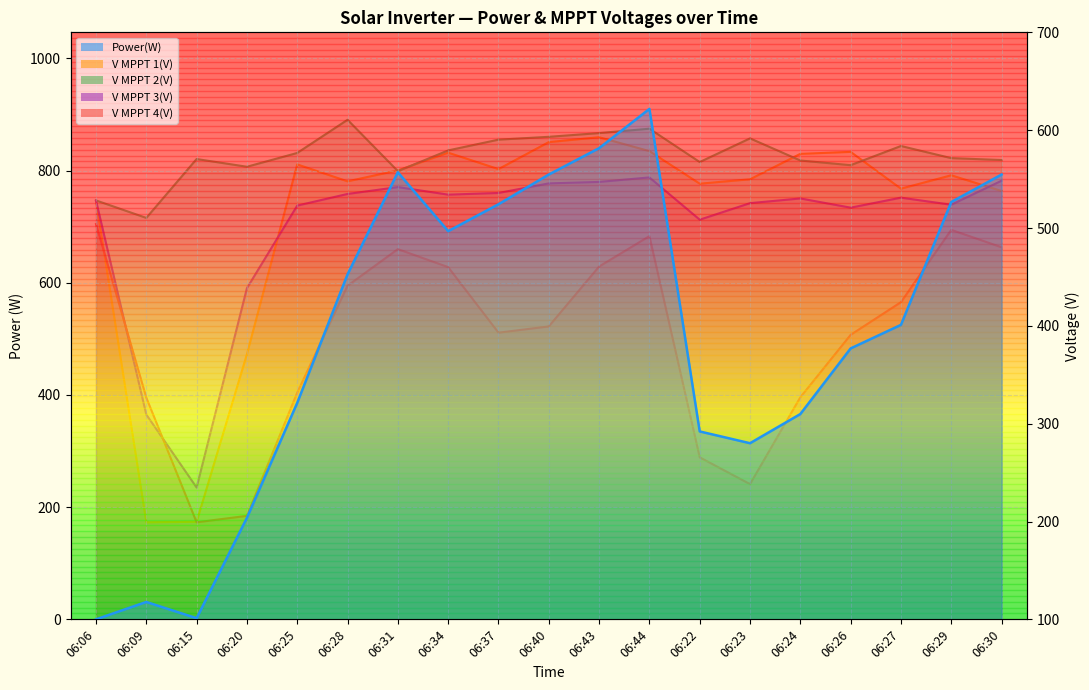

True or false: V MPPT 3(V) and V MPPT 2(V) intersect in this chart.

False